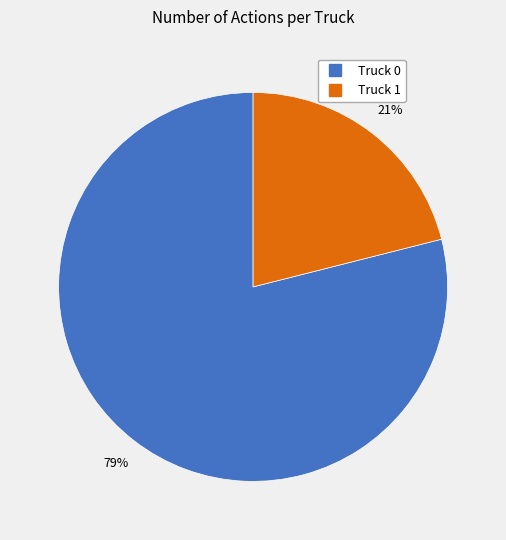

Do Truck 1 and Truck 0 together represent more than half of the pie?

Yes